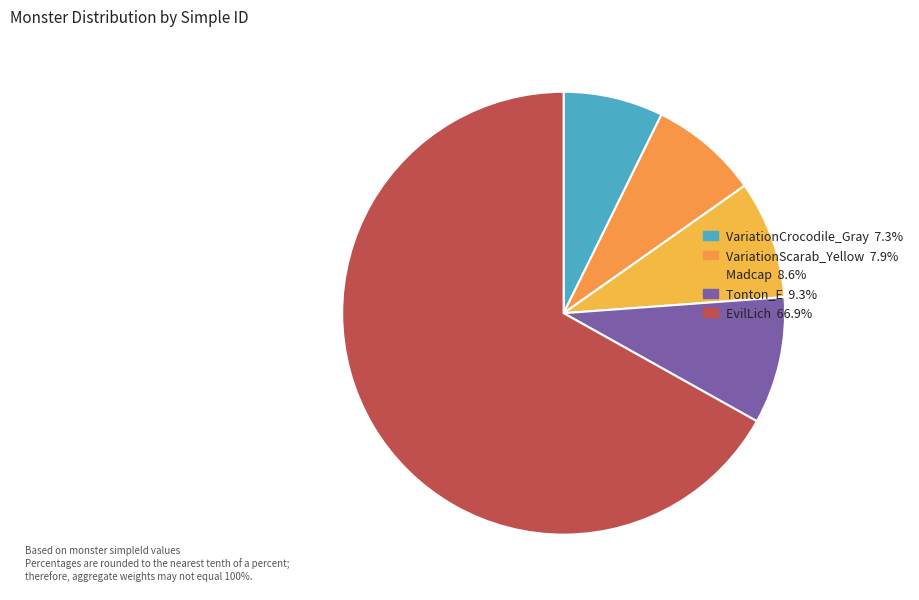

How many segments does this pie chart have?

5